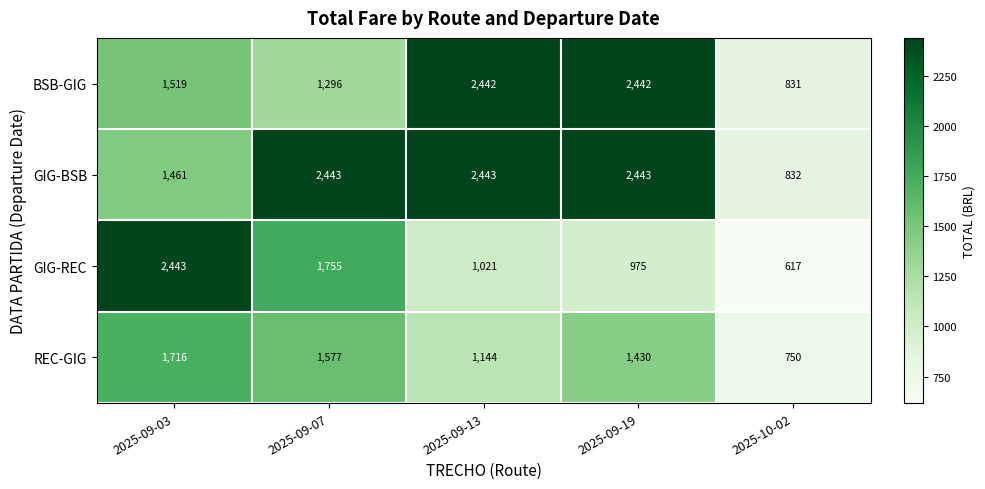

At how many categories does at least one series exceed 756?

5